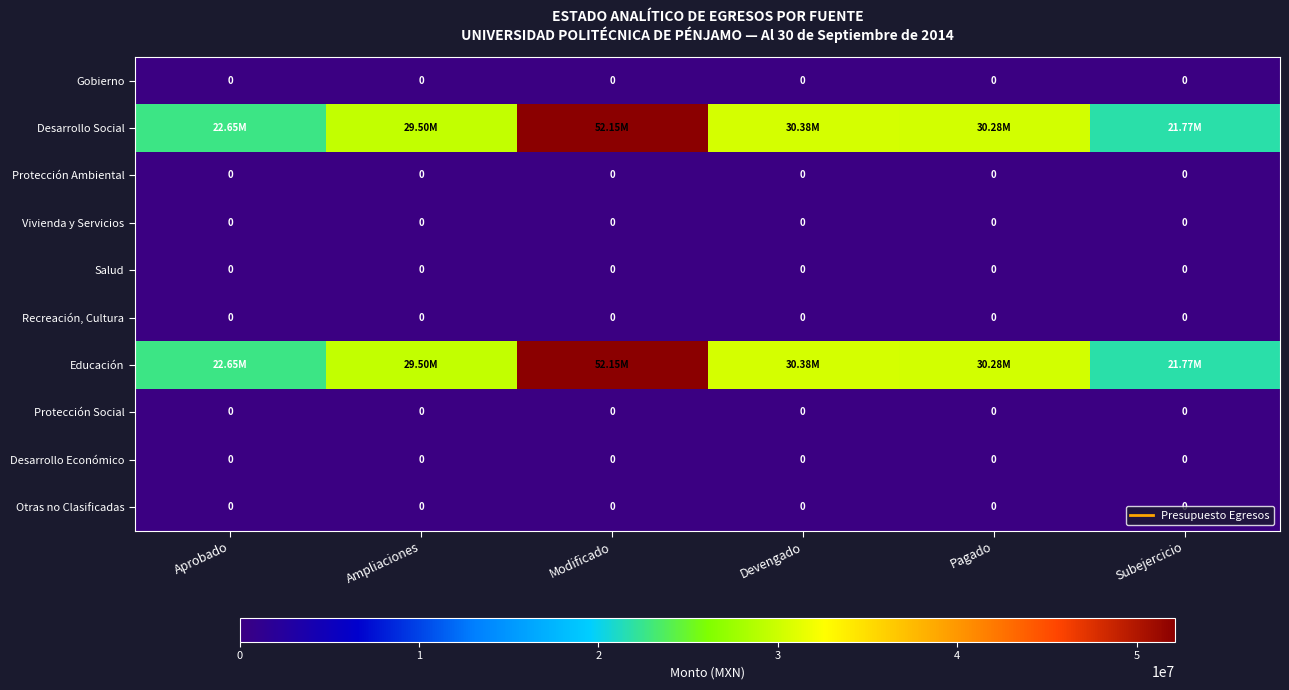

Is the value of Protección Social at Devengado greater than the value of Protección Ambiental at Pagado?

No